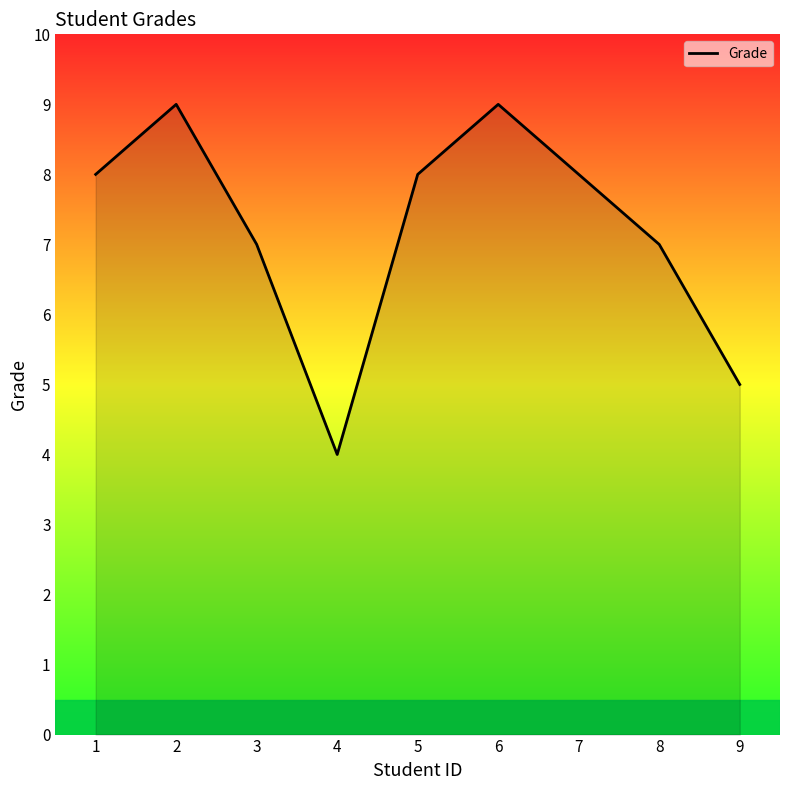

Approximately how many times larger is the value at 4 compared to 8?

0.6